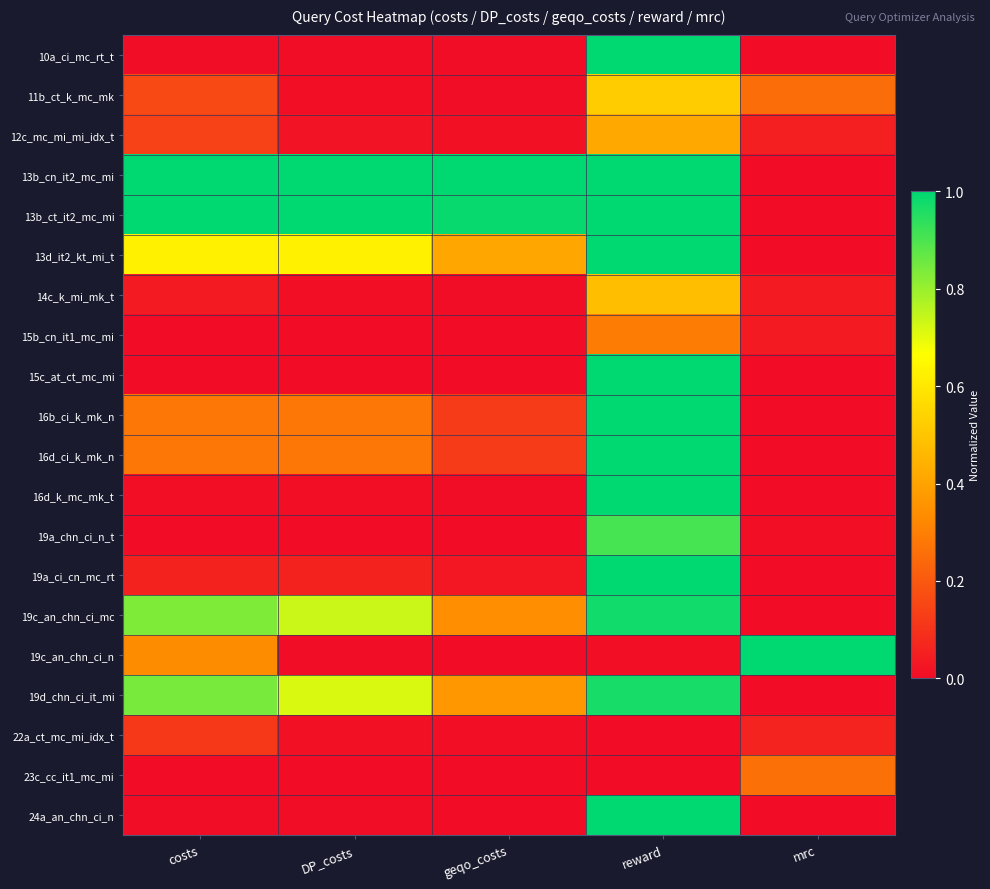

Rank the series at reward from highest to lowest value.

10a_ci_mc_rt_t, 13b_cn_it2_mc_mi, 13b_ct_it2_mc_mi, 13d_it2_kt_mi_t, 15c_at_ct_mc_mi, 16b_ci_k_mk_n, 16d_ci_k_mk_n, 16d_k_mc_mk_t, 19a_ci_cn_mc_rt, 24a_an_chn_ci_n, 19c_an_chn_ci_mc, 19d_chn_ci_it_mi, 19a_chn_ci_n_t, 11b_ct_k_mc_mk, 14c_k_mi_mk_t, 12c_mc_mi_mi_idx_t, 15b_cn_it1_mc_mi, 19c_an_chn_ci_n, 22a_ct_mc_mi_idx_t, 23c_cc_it1_mc_mi